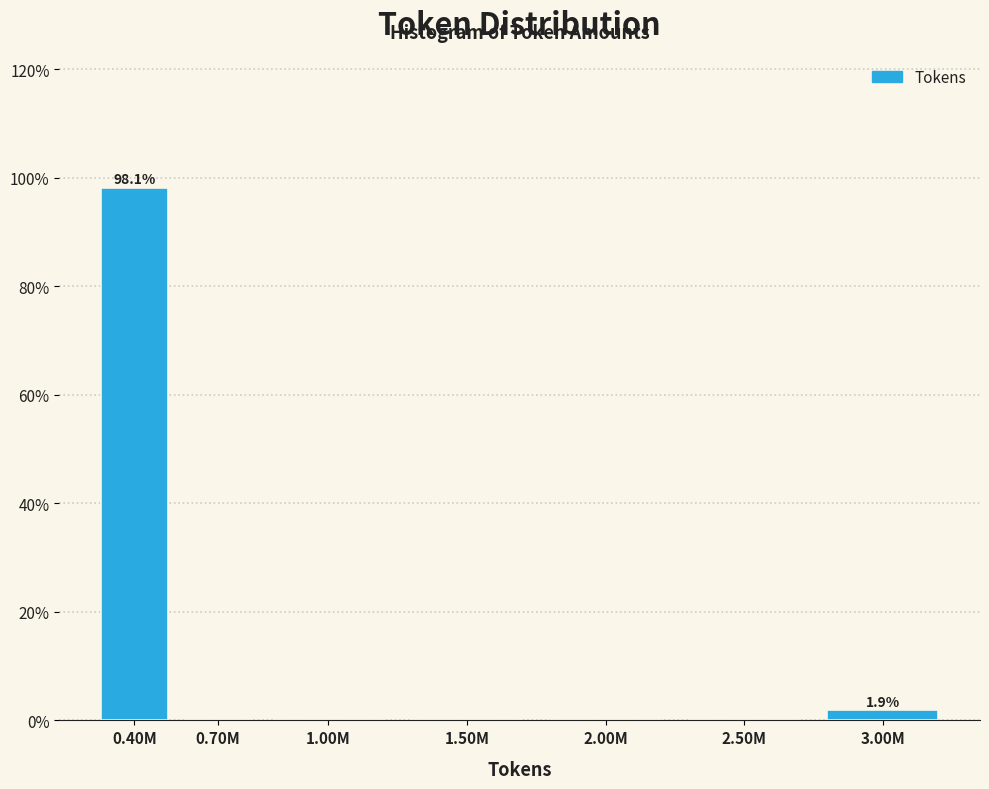

Reading left to right, list all the values displayed in this chart.

0.40M=98.1	0.70M=0.0	1.00M=0.0	1.50M=0.0	2.00M=0.0	2.50M=0.0	3.00M=1.9